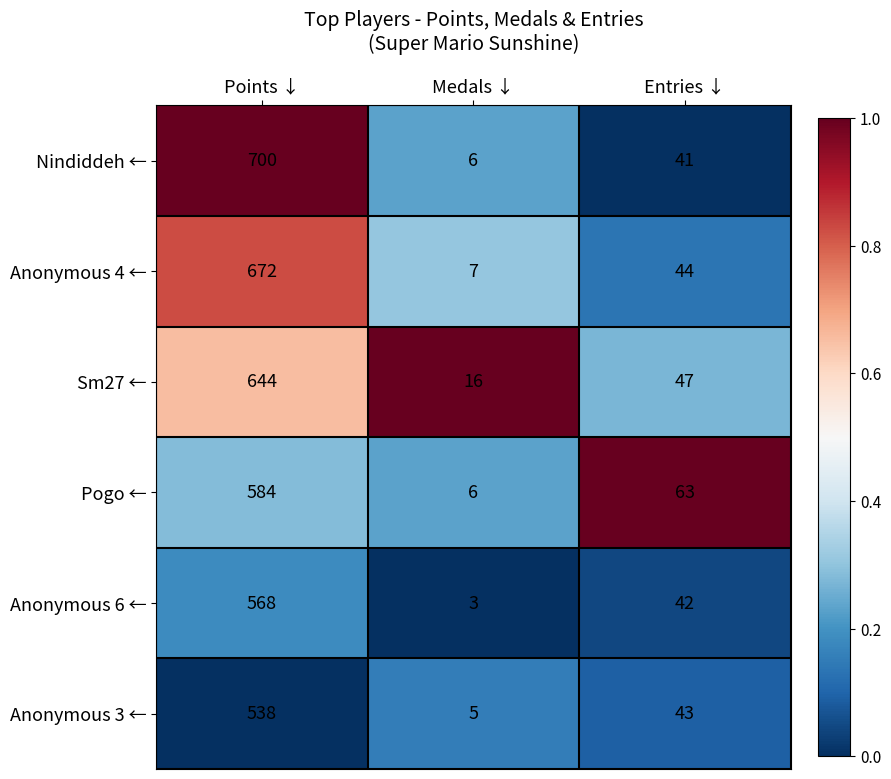

What is the average value of the Anonymous 6 ← series?

204